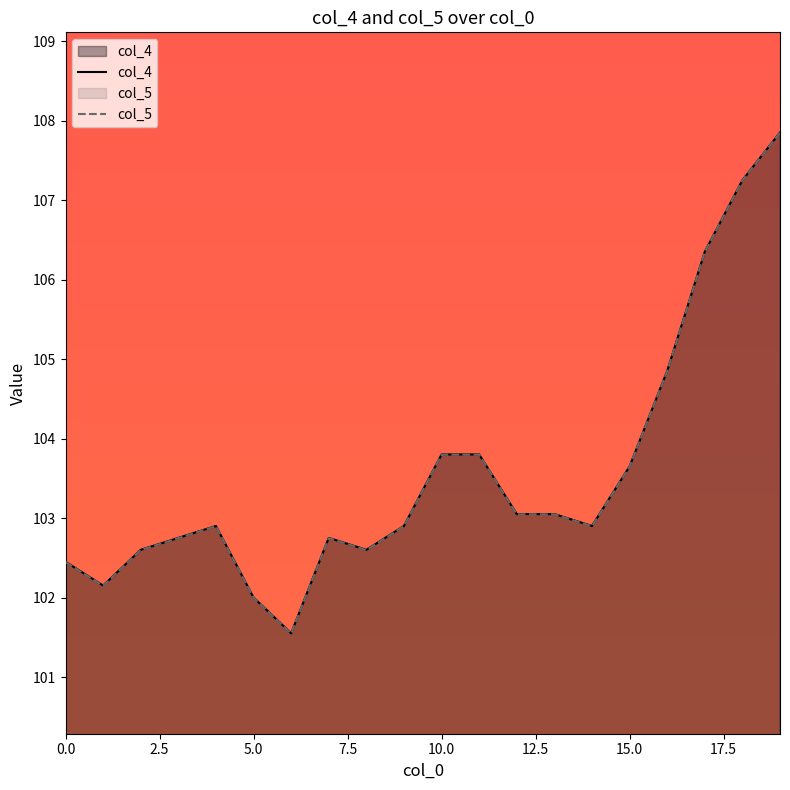

Count the number of categories in the chart.

20